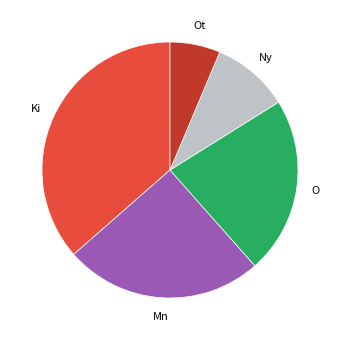

How many slices are in this pie chart?

5